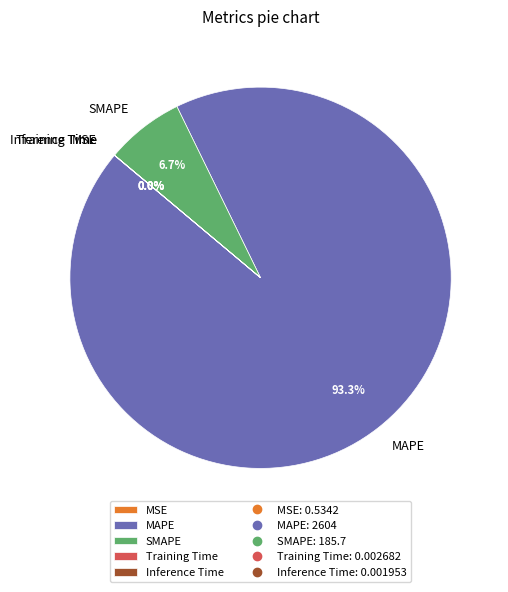

What is the largest slice in the pie chart?

MAPE